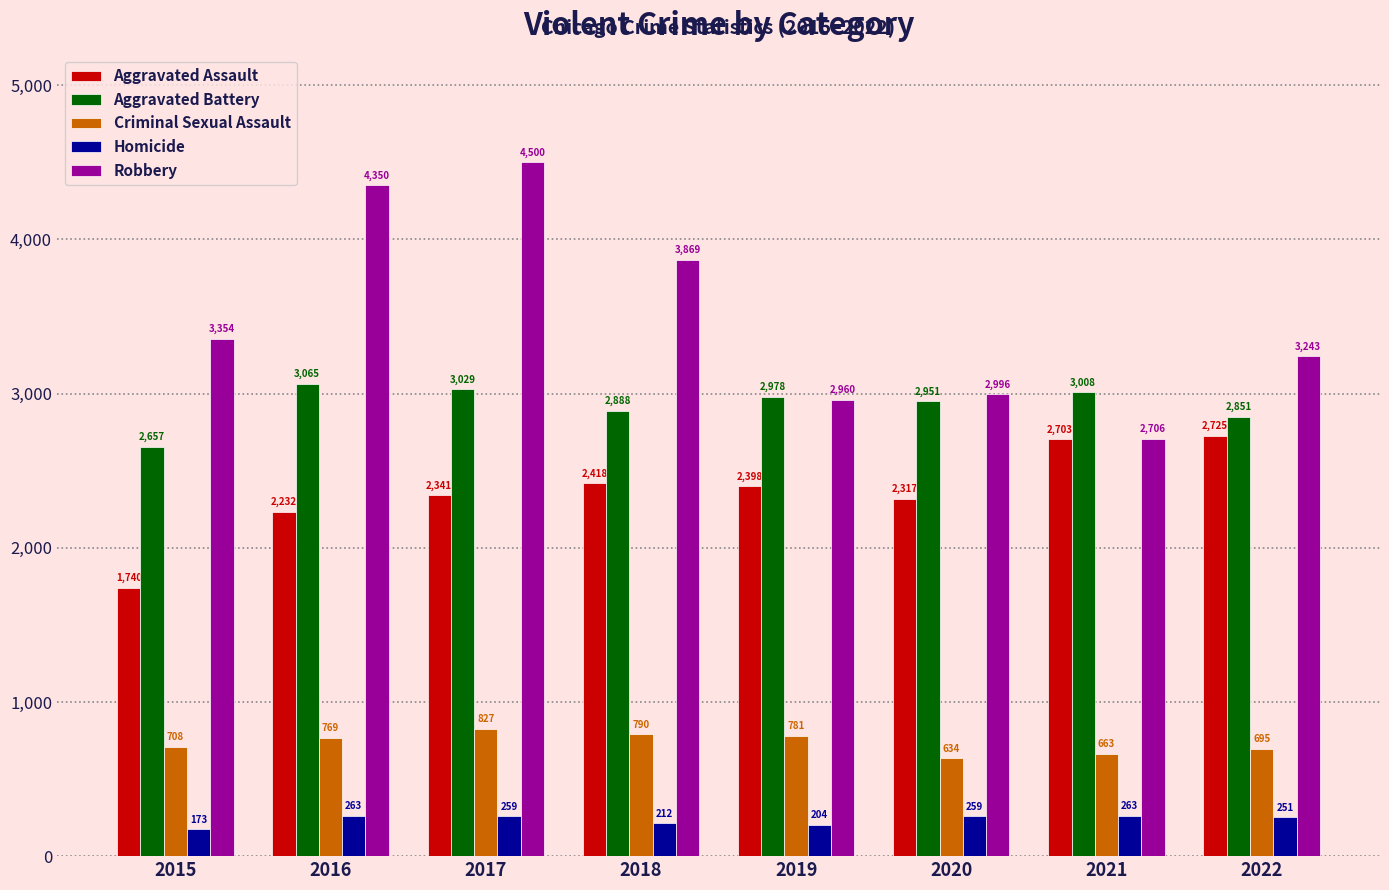

Which label corresponds to the largest value in the chart?

2017